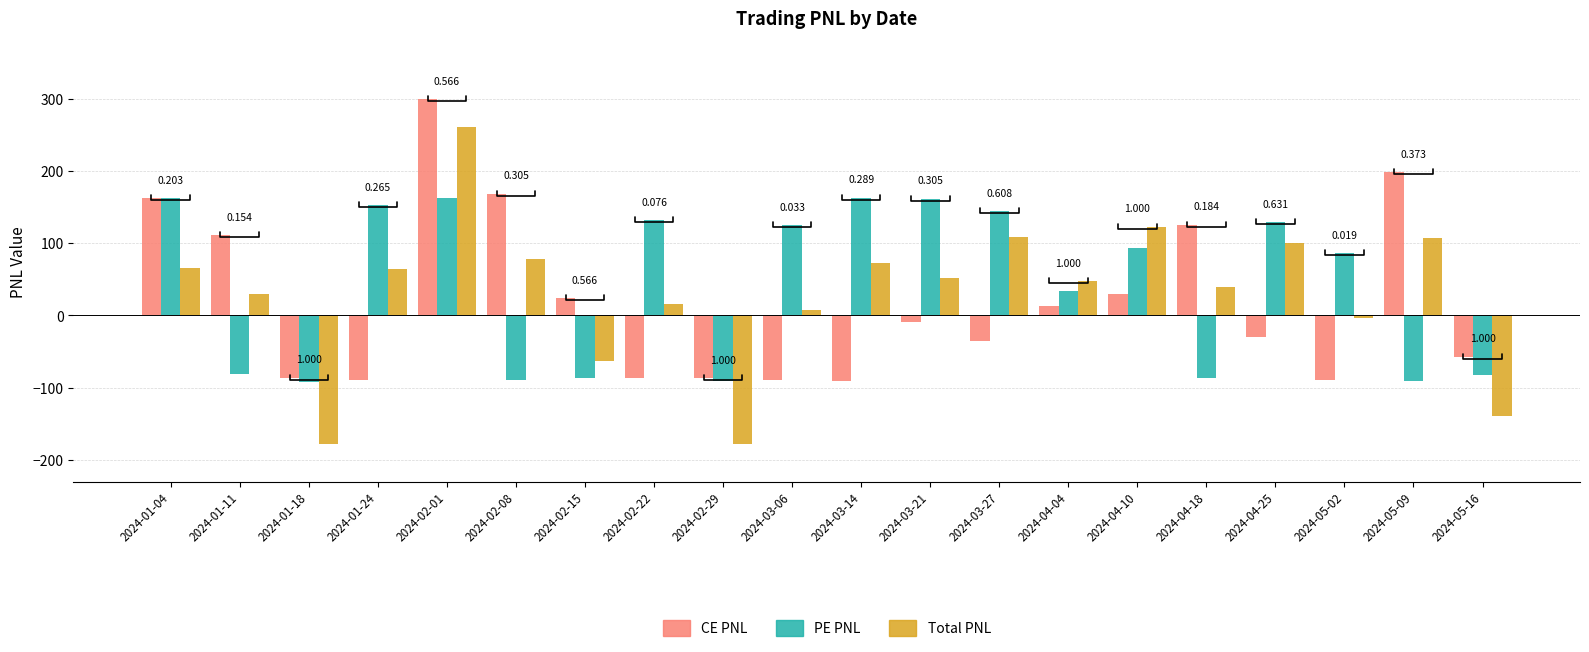

List the series in order of their overall mean, lowest first.

CE PNL, Total PNL, PE PNL